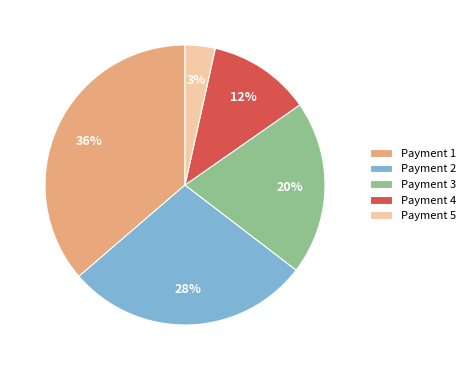

The Payment 3 slice represents 20% of the pie. True or false?

True